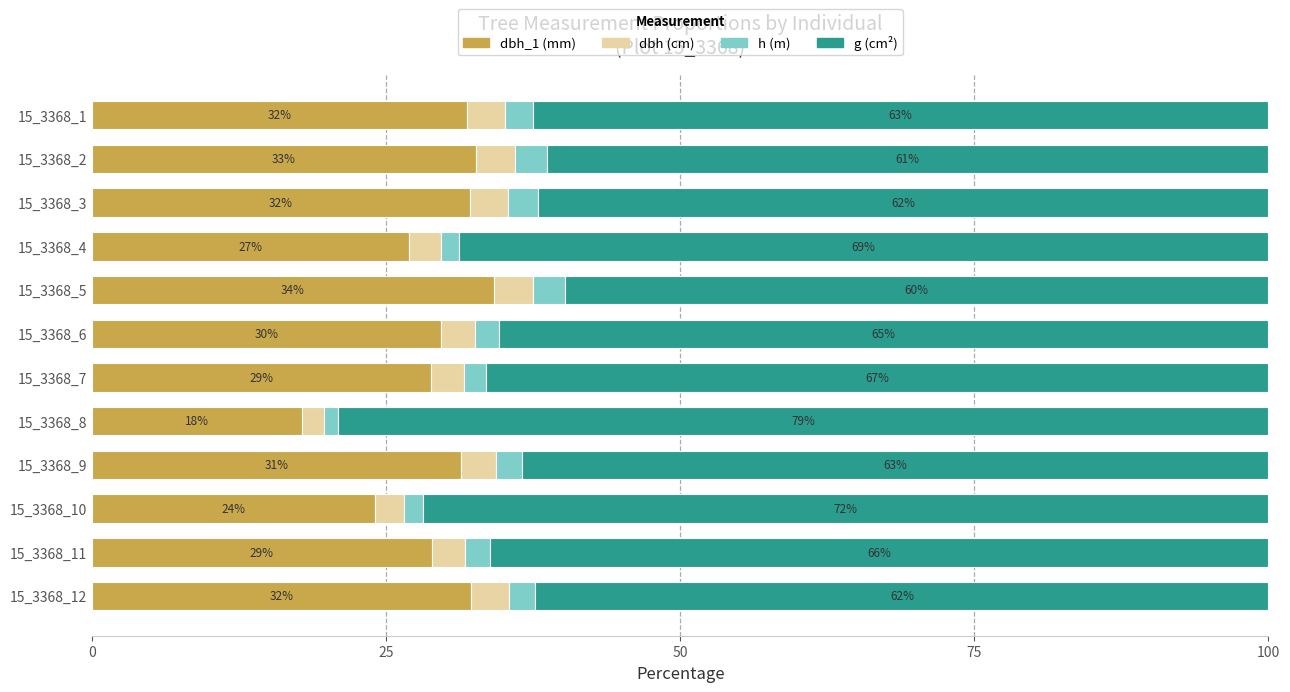

What is the total value across all series at 15_3368_8?

100.0